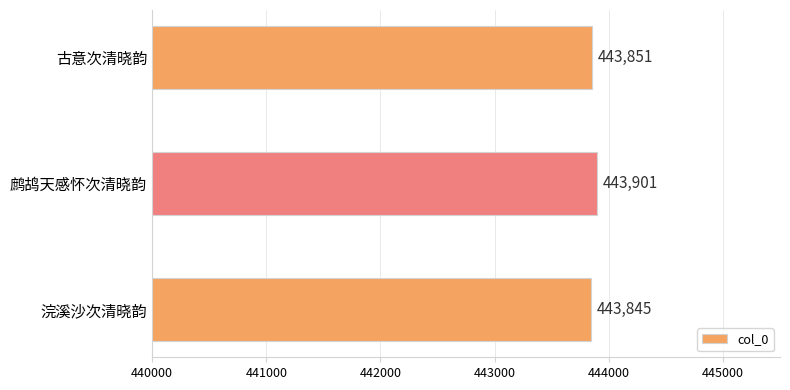

How many bars are there in total?

3